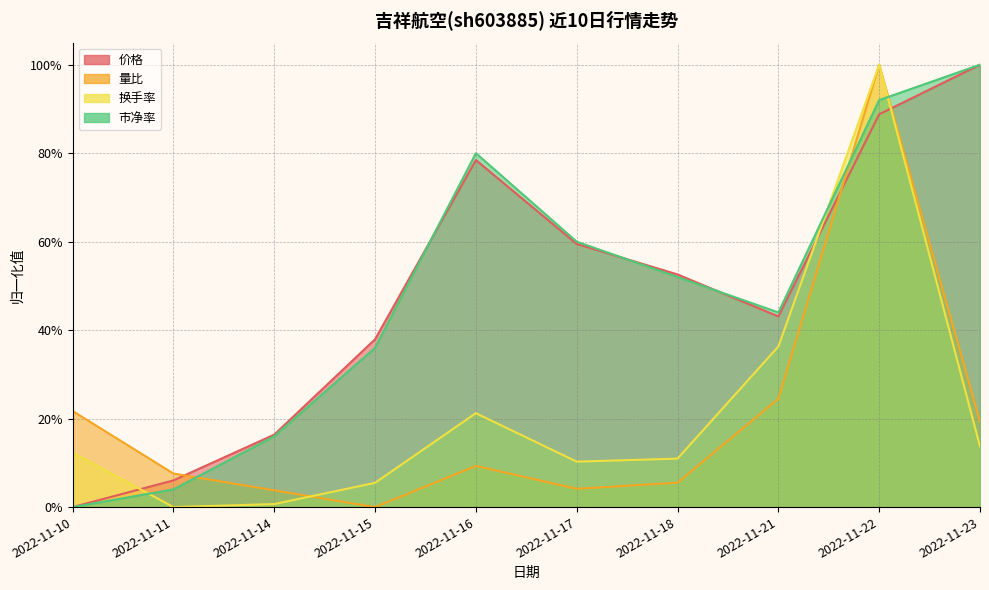

At which category is the sum across all series the highest?

2022-11-22